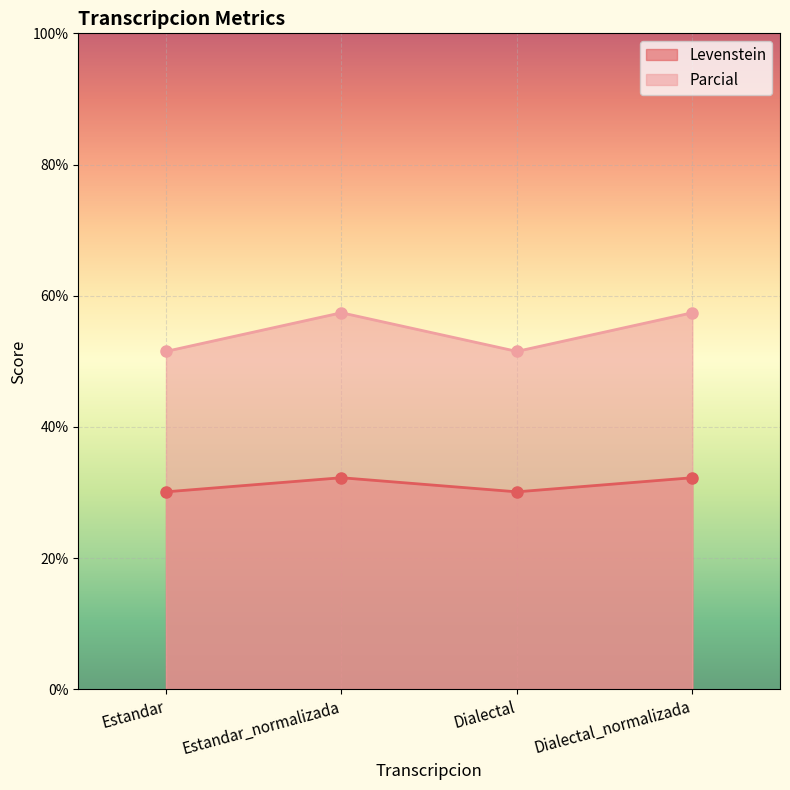

At which label does Parcial first exceed 57?

Estandar_normalizada